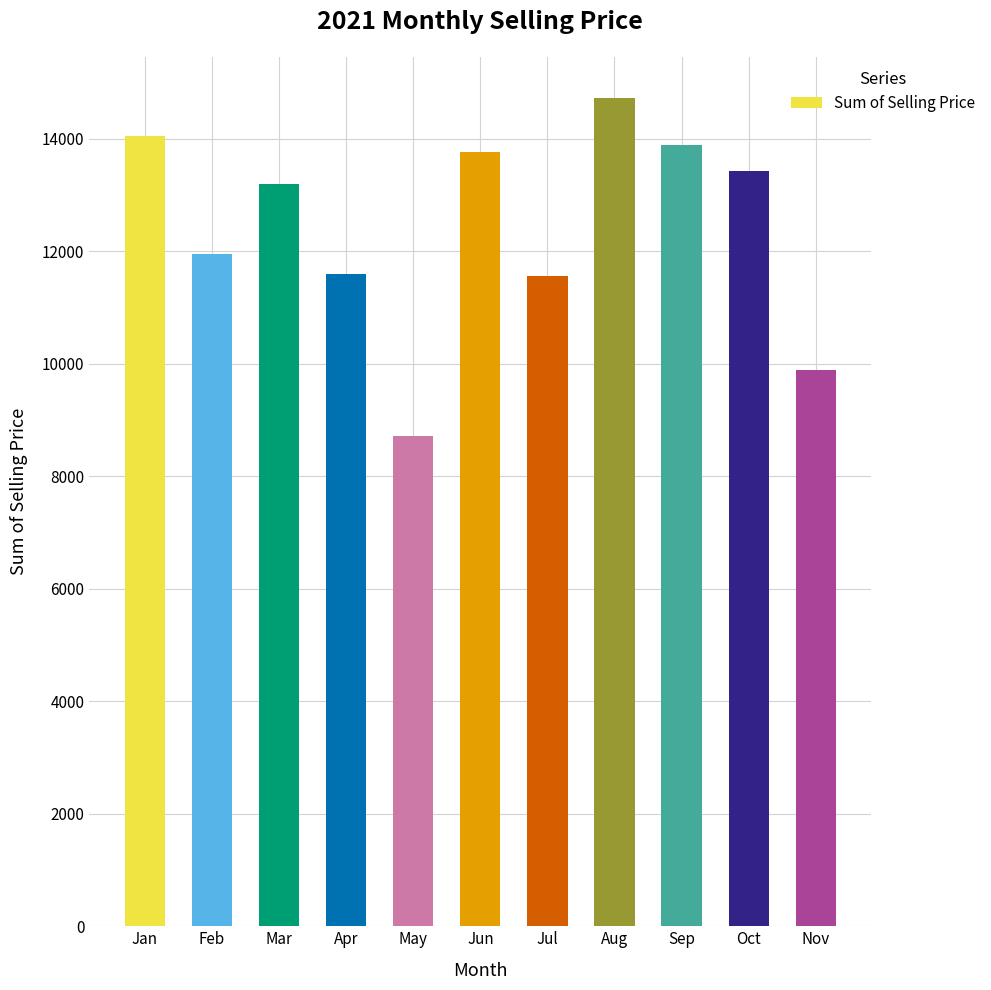

What is the ratio of the value at Mar to the value at Jul?

1.1